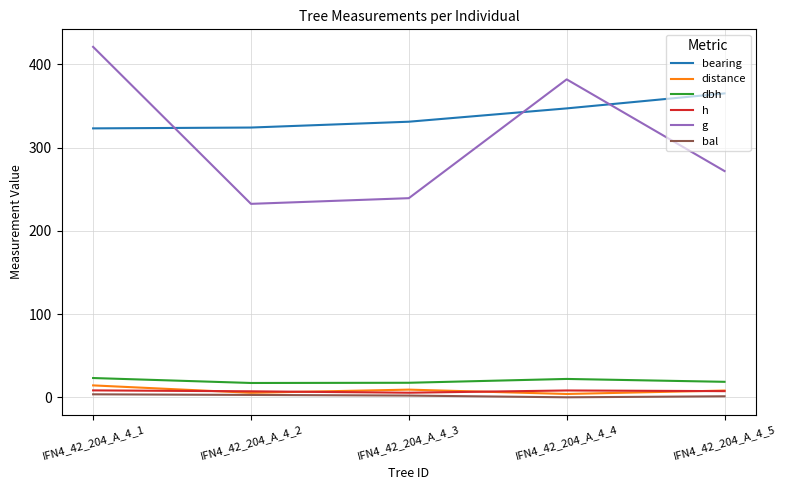

How many lines are shown in the chart?

6